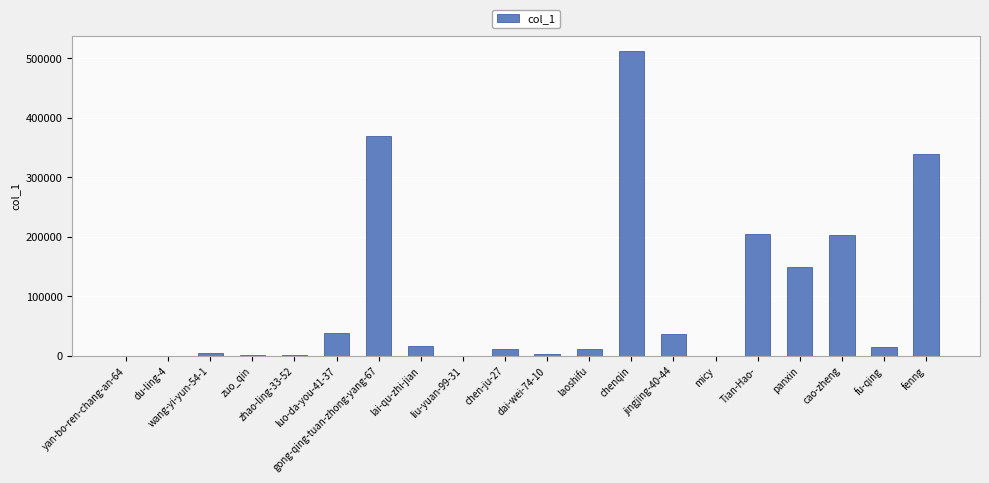

Where is the data nearest to the value 255767?

Tian-Hao-